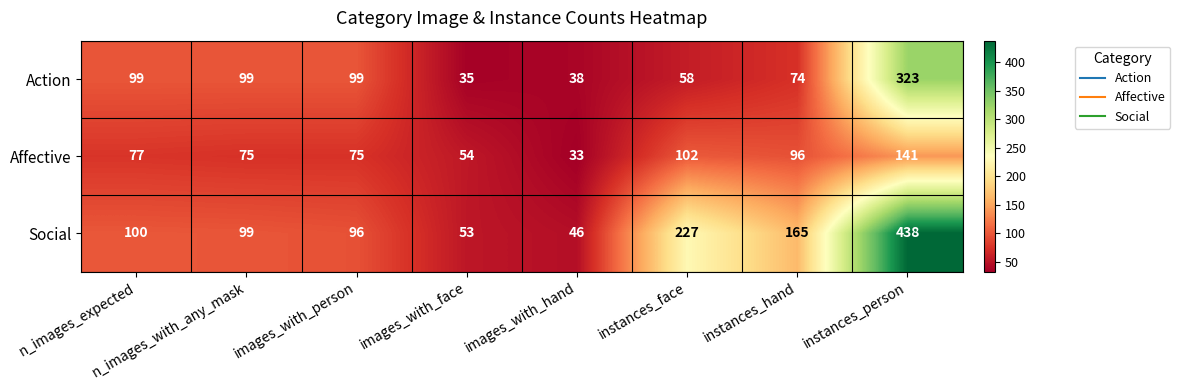

What is the maximum value shown in the chart?

438